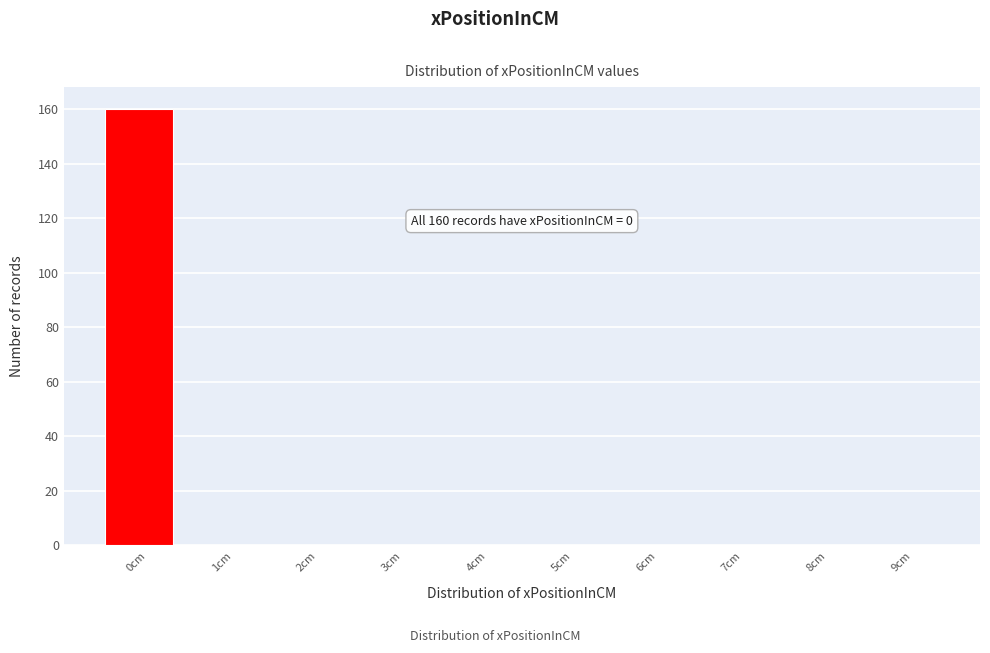

Reading left to right, what are all the values shown in this chart?

0cm=160	1cm=0	2cm=0	3cm=0	4cm=0	5cm=0	6cm=0	7cm=0	8cm=0	9cm=0